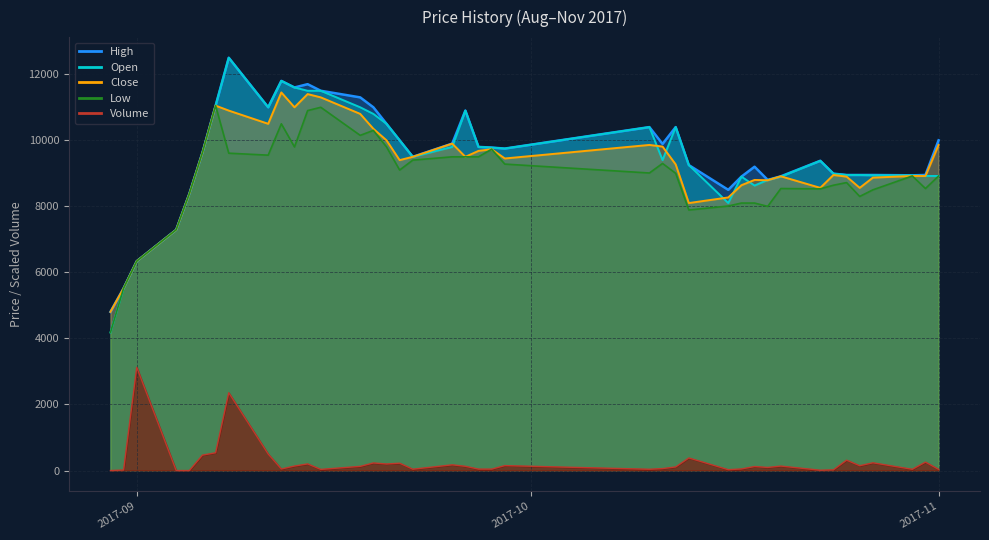

How many distinct data groups are displayed?

5